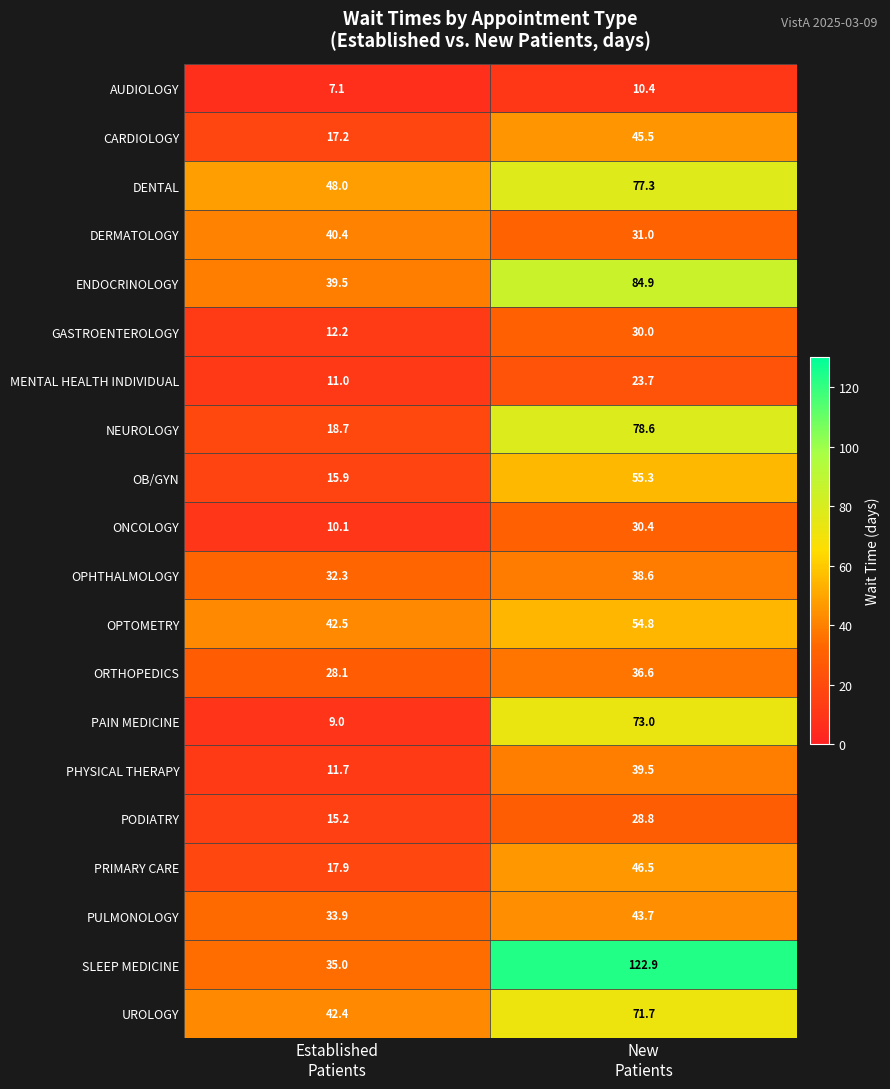

At which category is the sum across all series the highest?

New
Patients